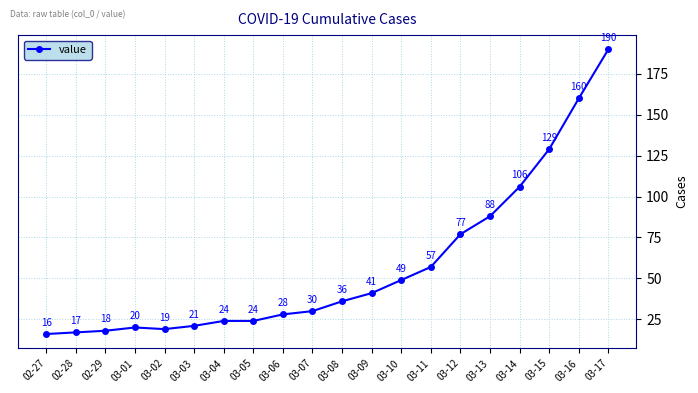

Is it true that the value at 03-07 is 21?

False